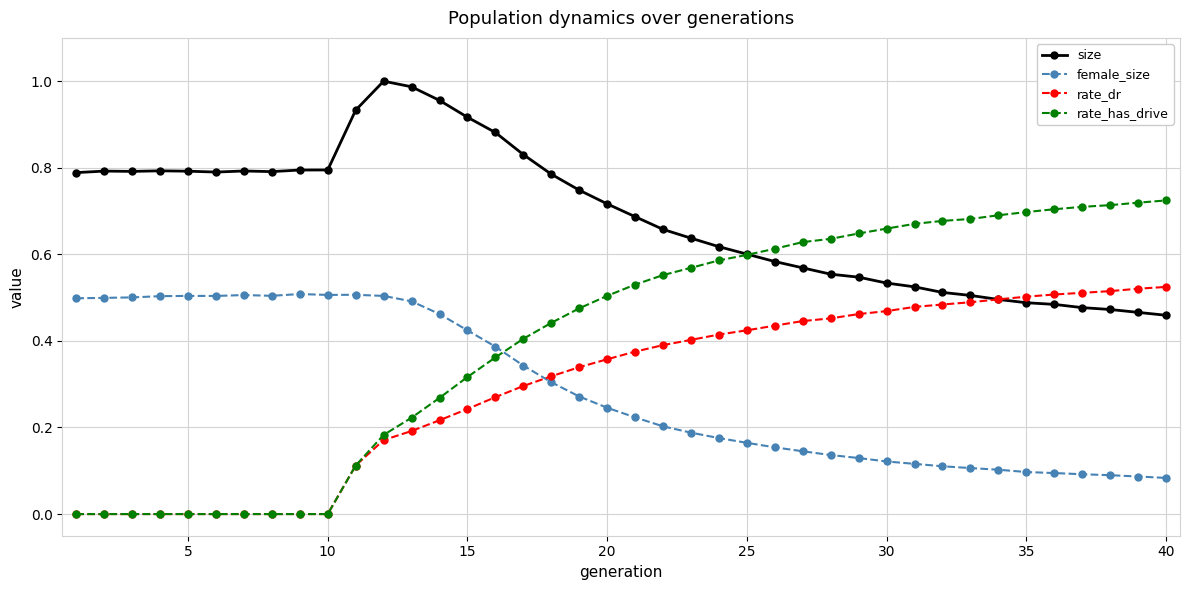

Which series has the widest spread of values?

rate_has_drive